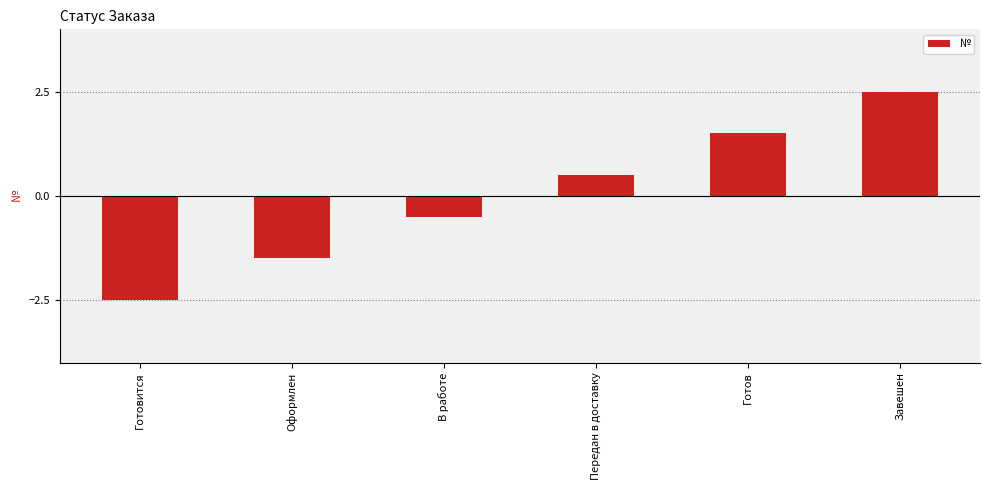

How many values are between -1 and 1?

2